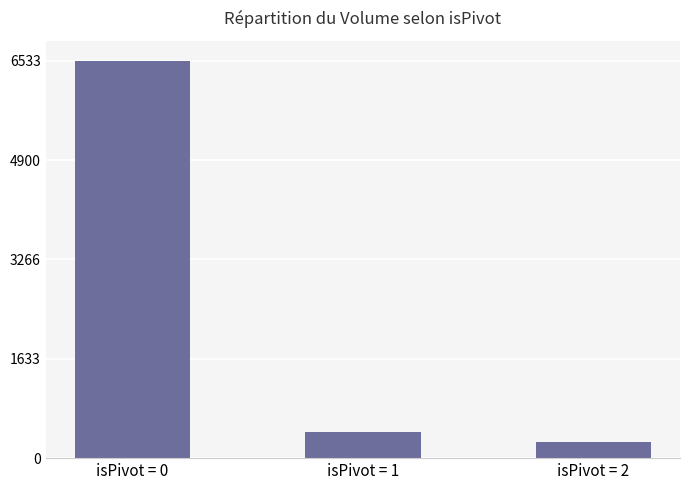

Does the chart contain any negative values?

No